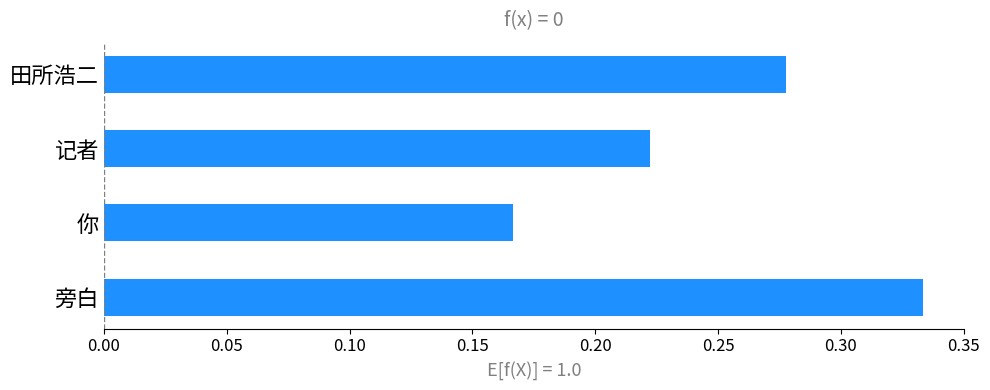

How many bars are there in total?

4